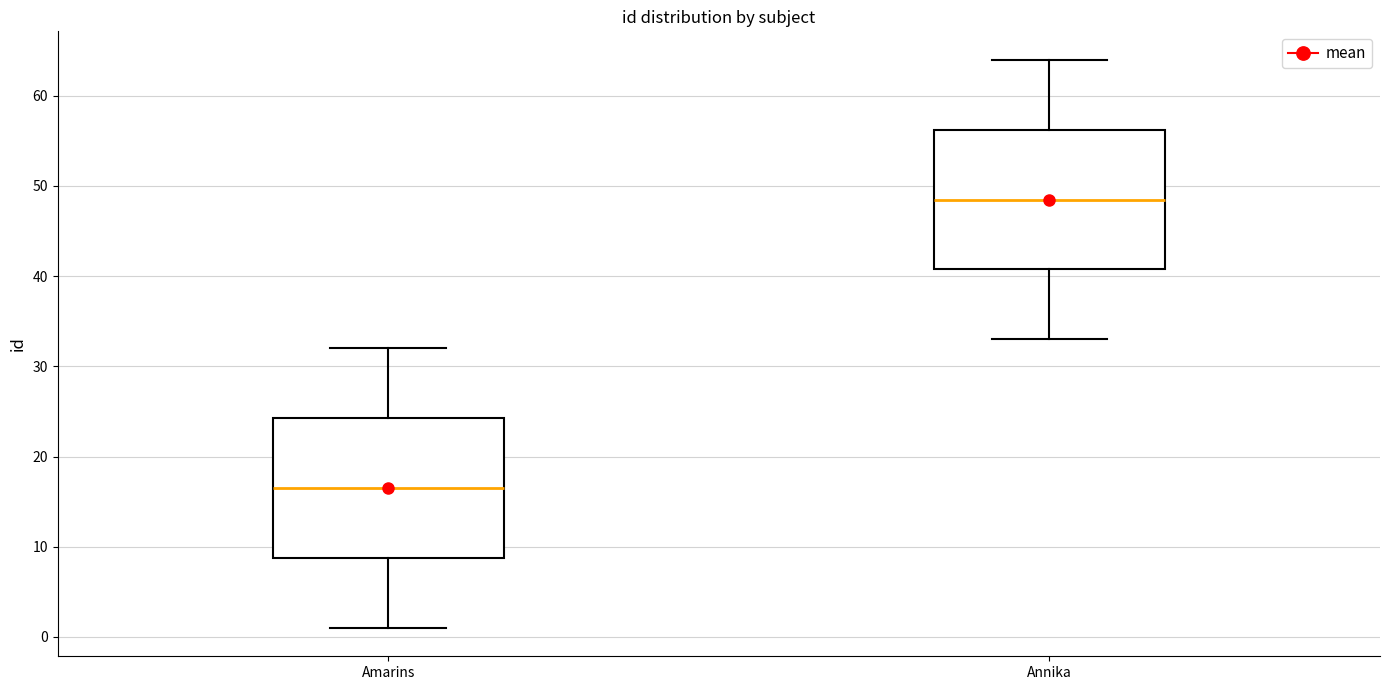

Which box's median line is the lowest?

Amarins